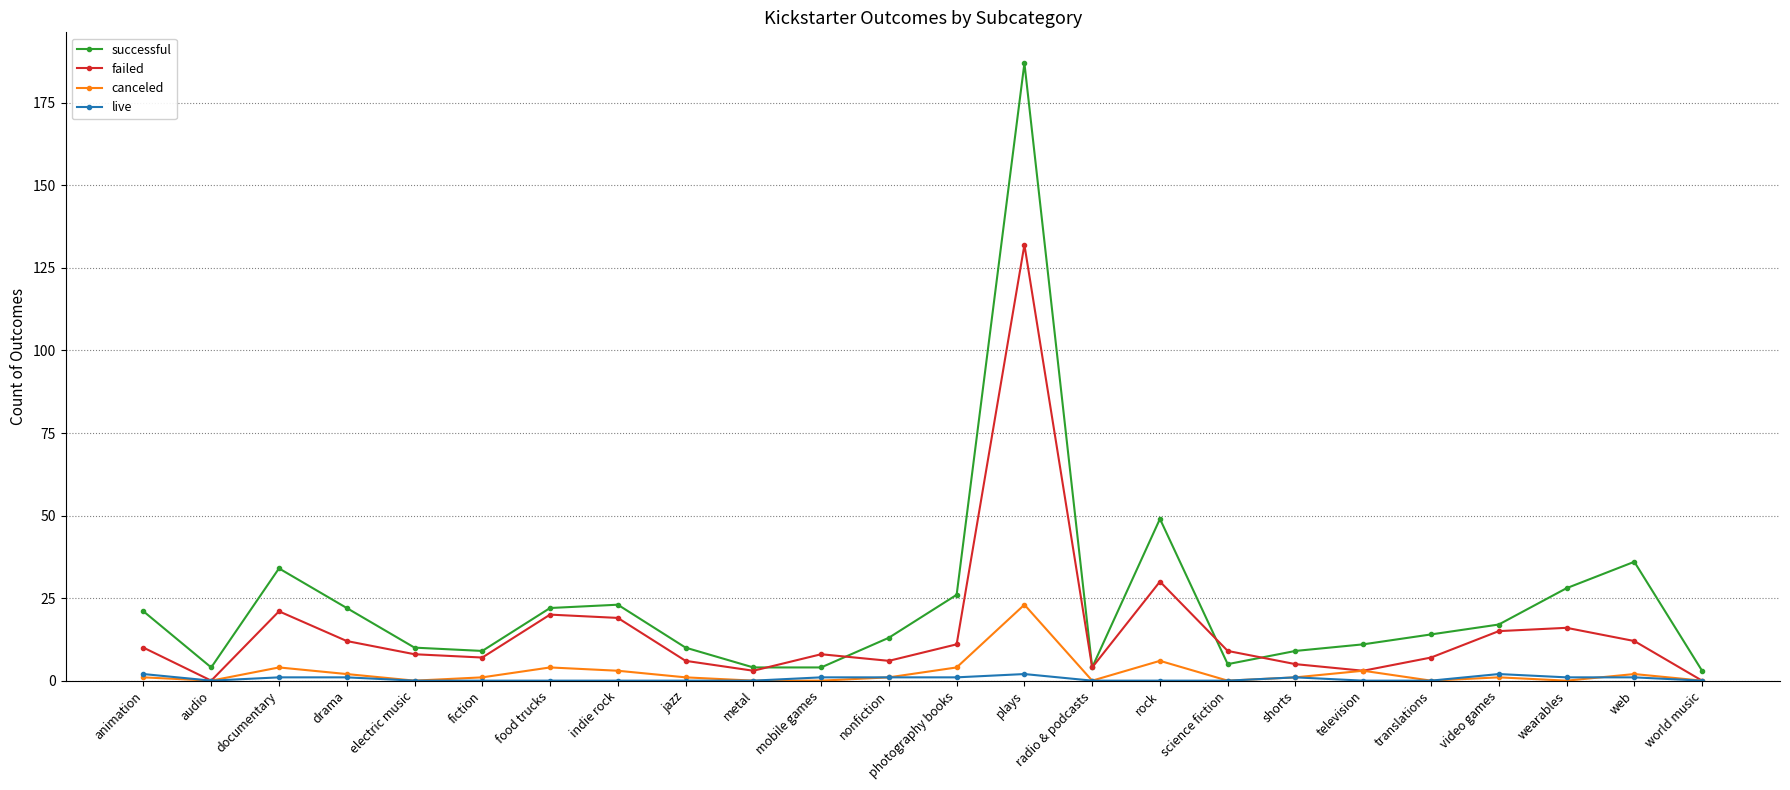

What are all the series names shown in the legend?

successful, failed, canceled, live